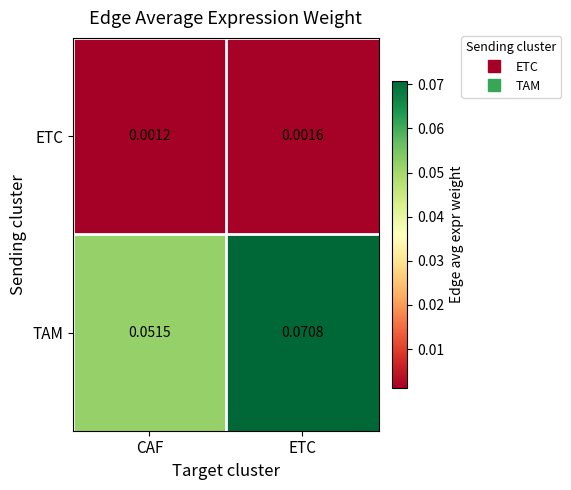

At which label is TAM closest to 0?

CAF